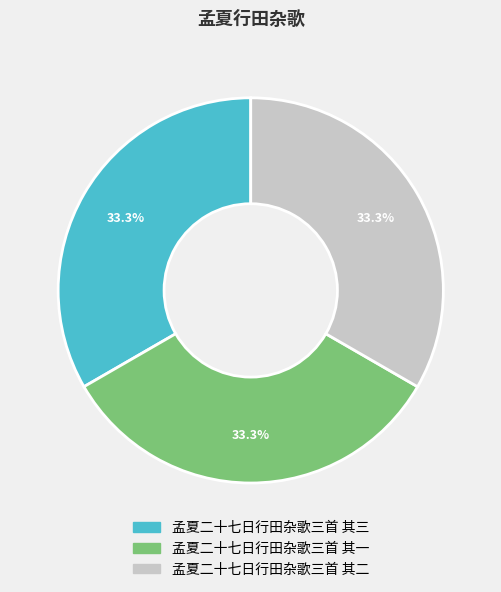

Approximately how many times larger is the value at 孟夏二十七日行田杂歌三首 其一 compared to 孟夏二十七日行田杂歌三首 其二?

1.0